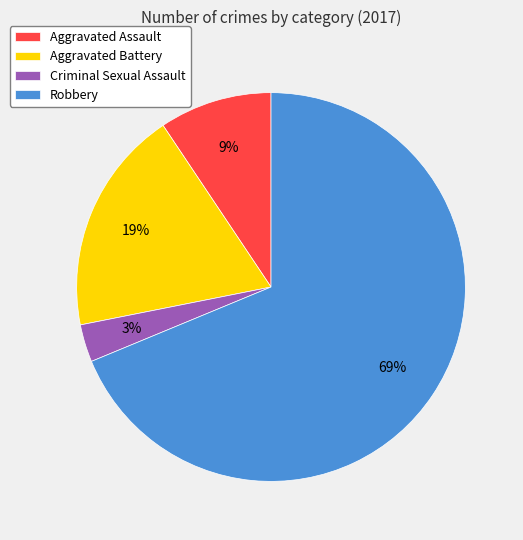

What is the smallest slice in the pie chart?

Criminal Sexual Assault